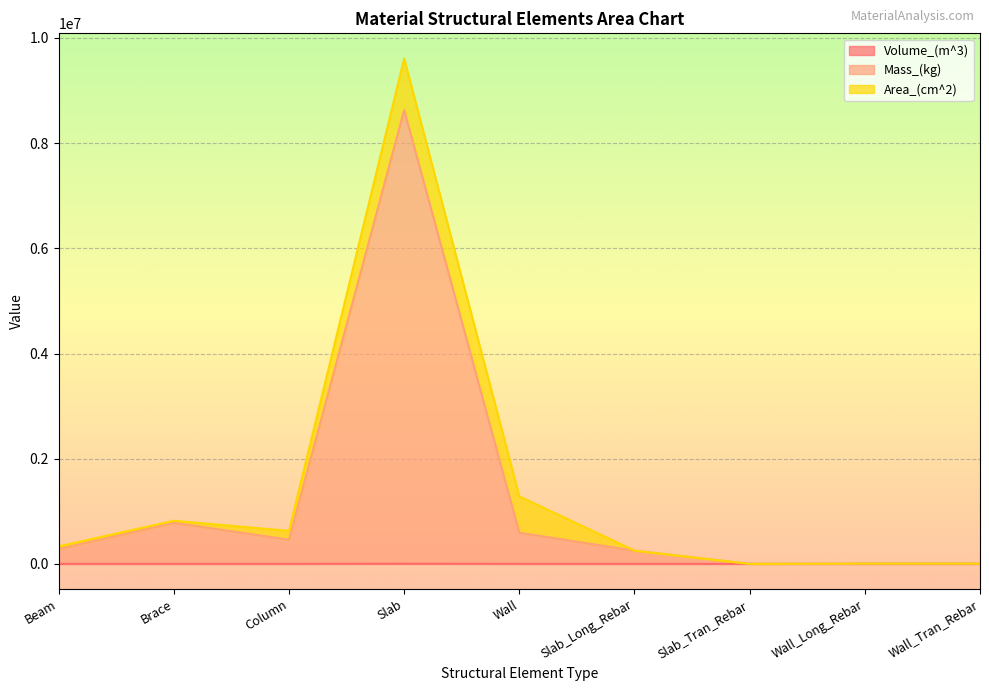

What is the difference between the Mass_(kg) values at Slab and Beam?

8345067.9